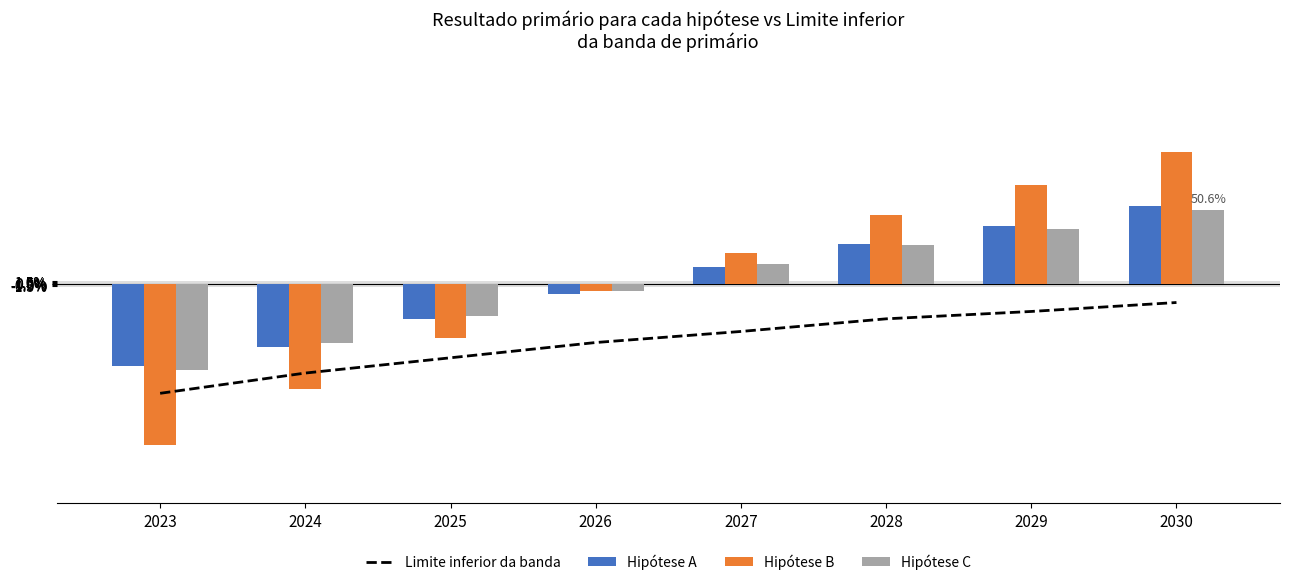

Reading left to right, what are all the values shown in this chart?

Limite inferior da banda: 2023=-0.8	2024=-0.6	2025=-0.5	2026=-0.4	2027=-0.3	2028=-0.2	2029=-0.2	2030=-0.1
Hipótese A: 2023=-0.6	2024=-0.4	2025=-0.2	2026=-0.1	2027=0.1	2028=0.3	2029=0.4	2030=0.5
Hipótese B: 2023=-1.1	2024=-0.7	2025=-0.4	2026=-0.1	2027=0.2	2028=0.5	2029=0.7	2030=0.9
Hipótese C: 2023=-0.6	2024=-0.4	2025=-0.2	2026=-0.0	2027=0.1	2028=0.3	2029=0.4	2030=0.5